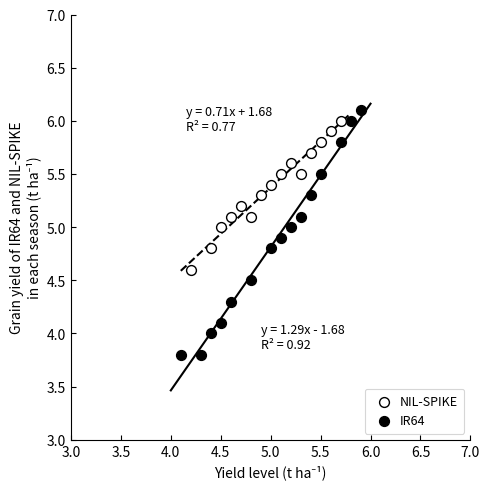

Which series has the largest Y range (max minus min)?

IR64